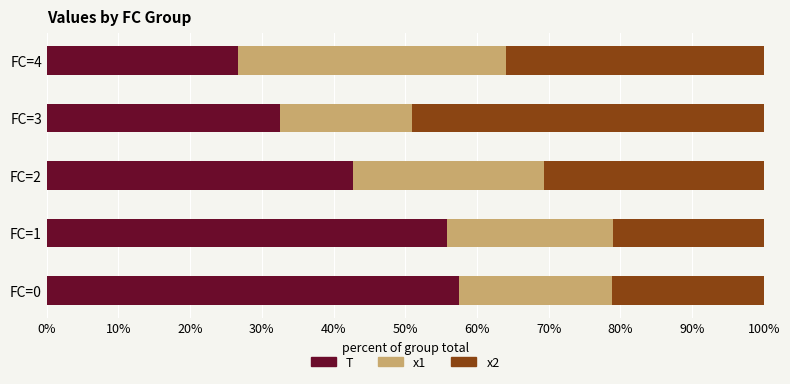

What are all the series names shown in the legend?

T, x1, x2